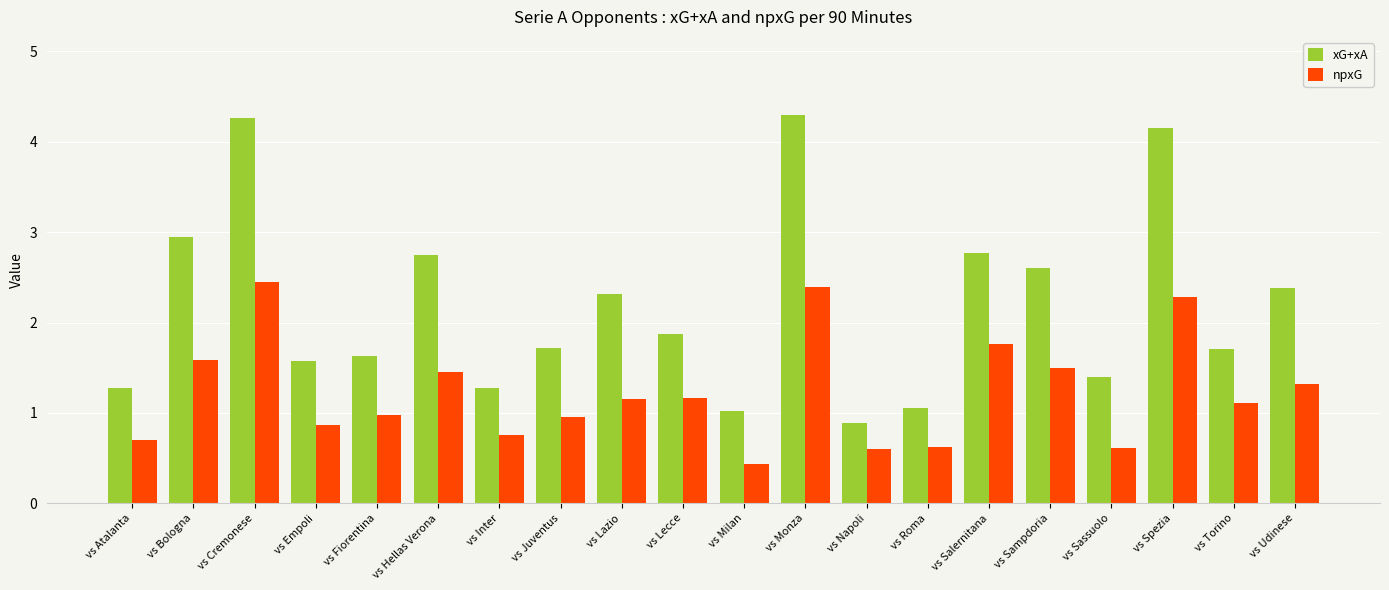

Is the value of npxG at vs Sampdoria greater than the value of xG+xA at vs Hellas Verona?

No